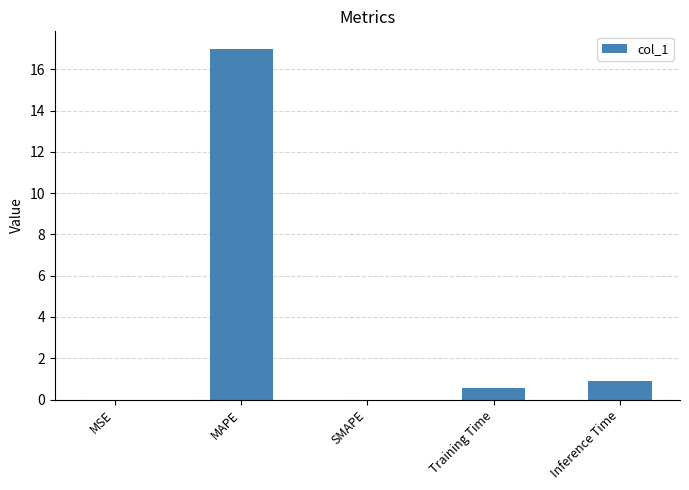

Where is the data nearest to the value 8?

Inference Time